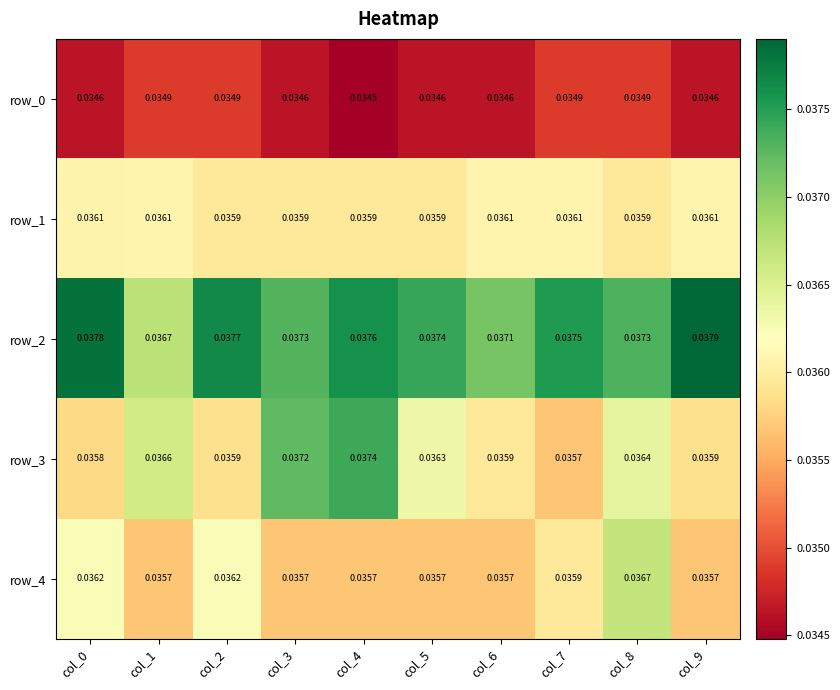

Is the value of row_2 at col_3 greater than the value of row_4 at col_0?

Yes